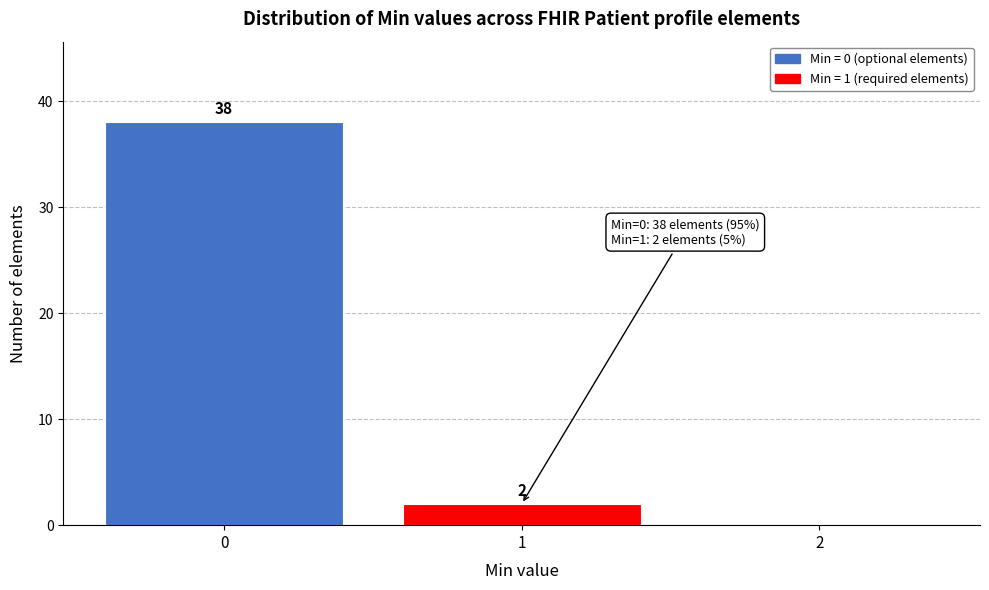

Which range on the x-axis has the tallest bar?

-0.5 to 0.5